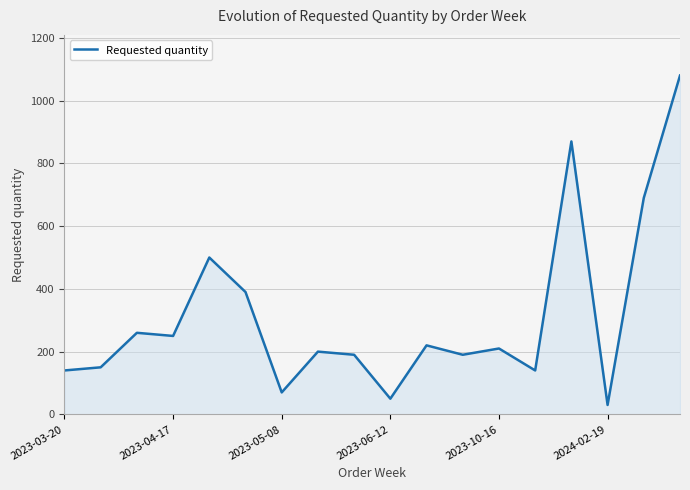

What is the difference between the maximum and minimum values?

1050